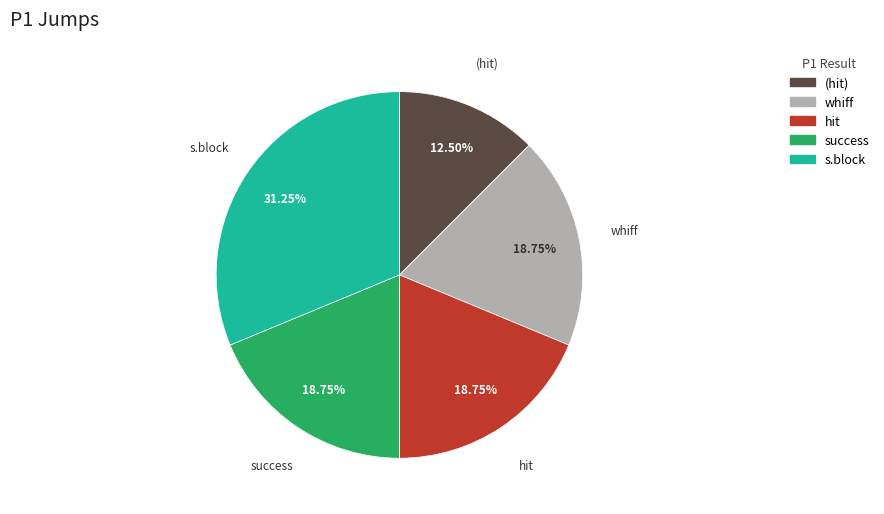

Does any single category account for the majority?

No